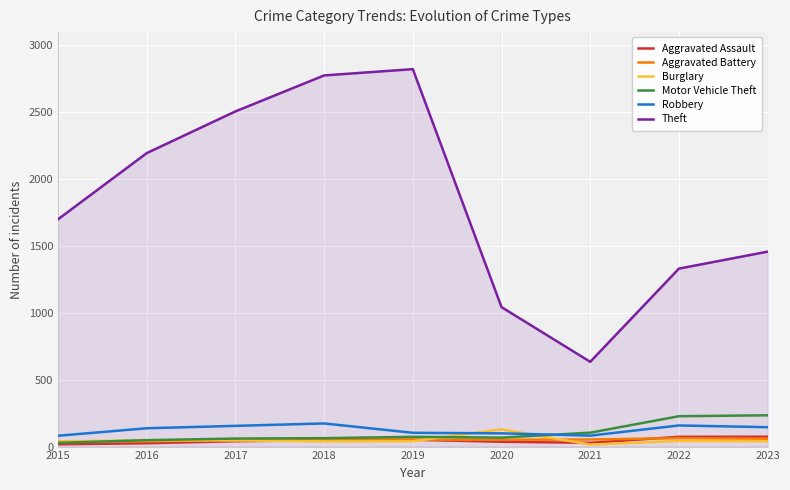

True or false: Theft and Burglary cross at least once.

False